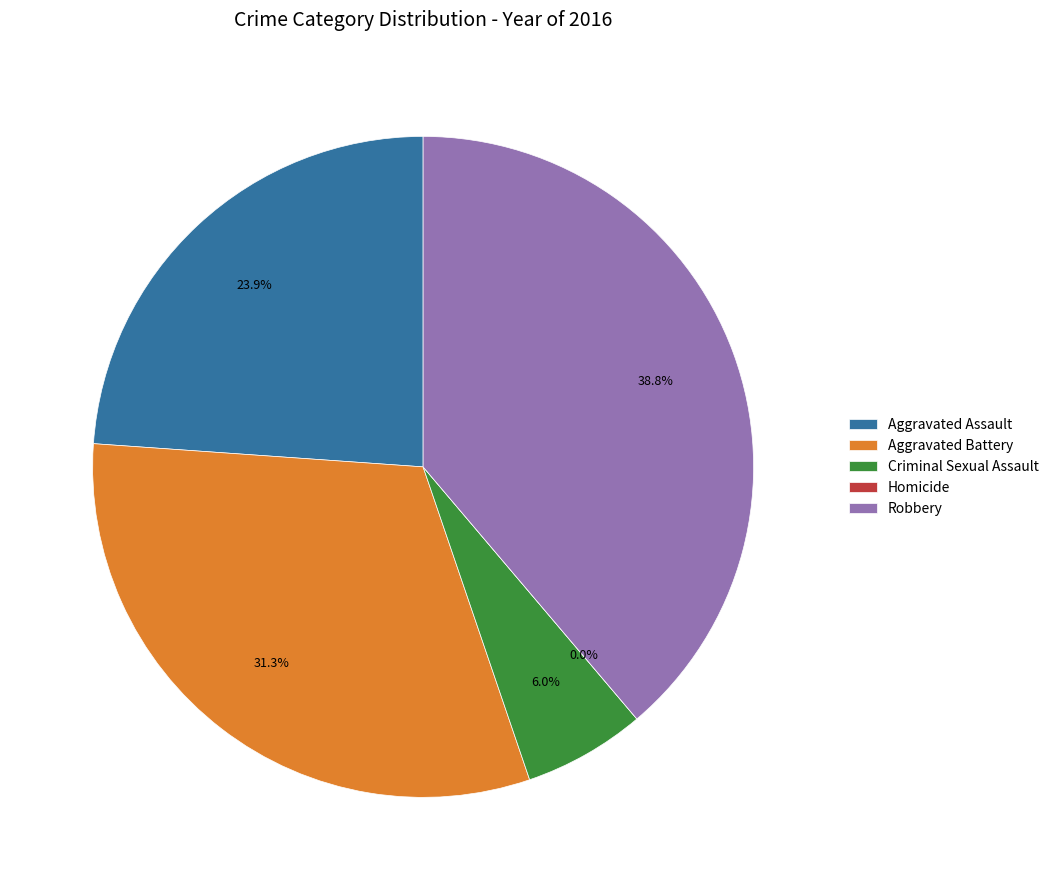

Which slice is the smallest?

Homicide